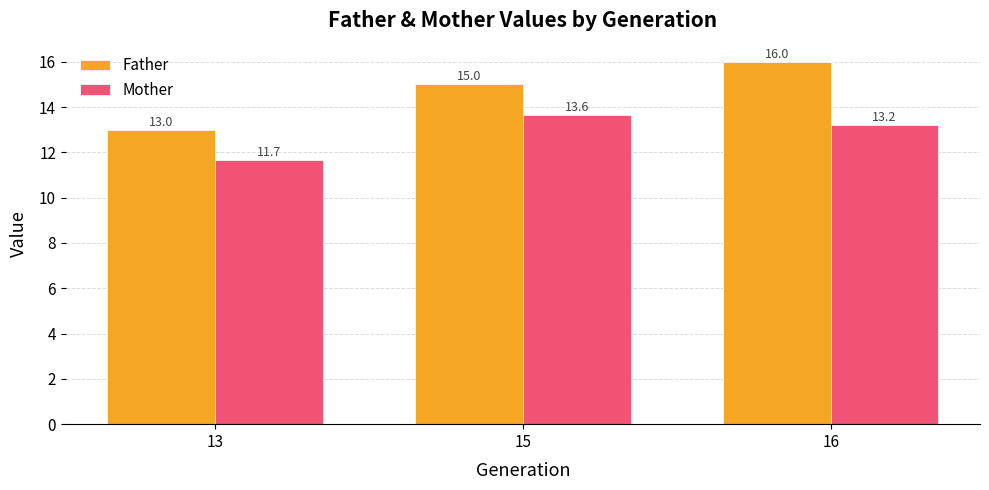

How many values in the Mother series exceed 13?

2